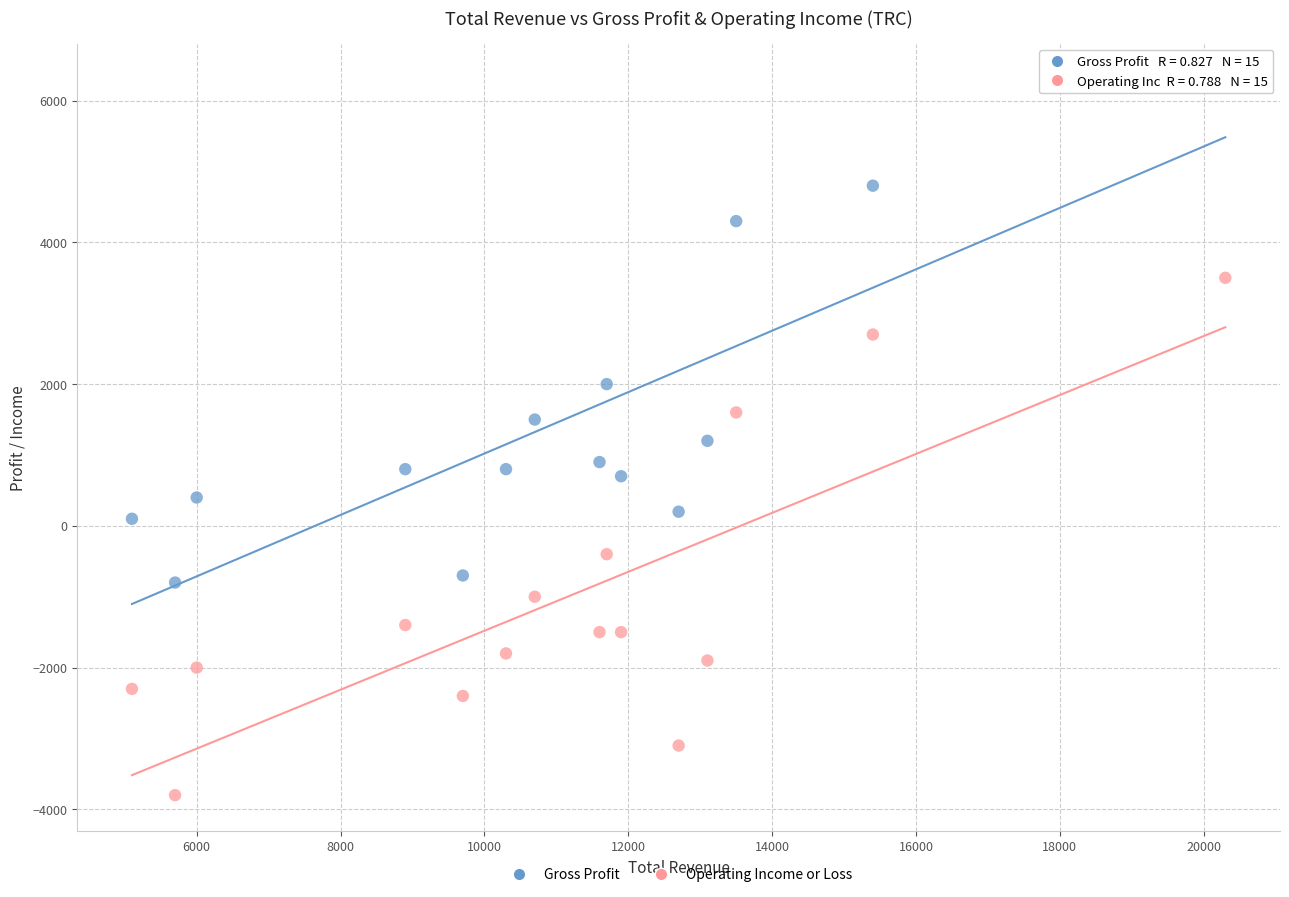

Across all data points, what is the range of X values (max minus min)?

15200